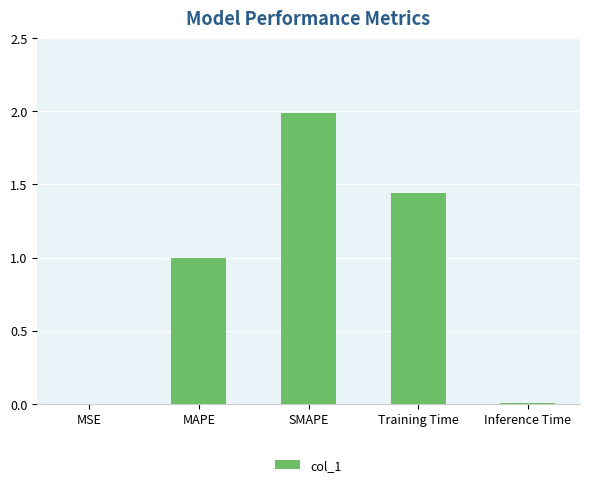

What is the maximum value shown in the chart?

2.0